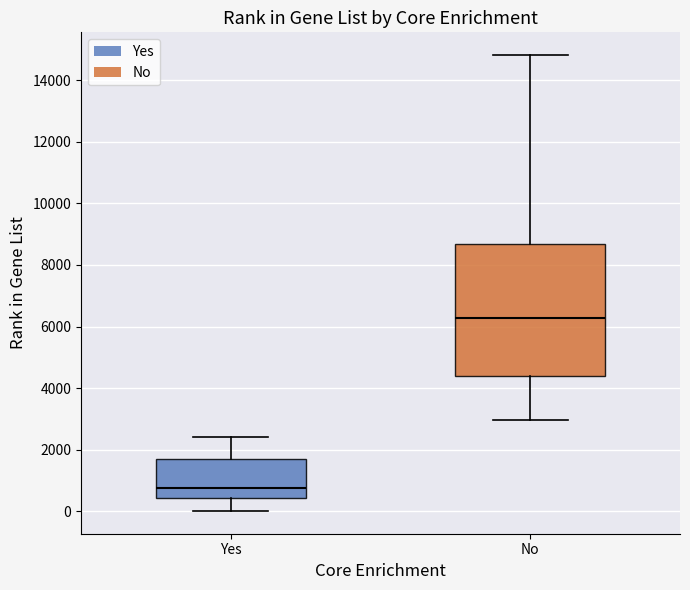

Reading left to right, read every box against the y-axis: the position of its median line, the range the box covers, and the ends of its whiskers. The values are not printed on the chart, so give them approximately, as read against the axis.

Yes: median 800, box 400 to 1600, whiskers 0 to 2400
No: median 6200, box 4400 to 8600, whiskers 3000 to 14800